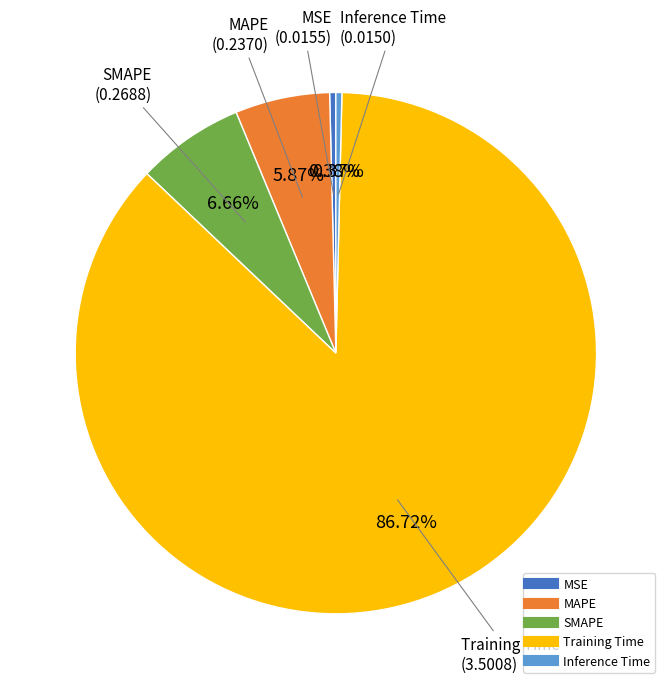

How many slices are in this pie chart?

5